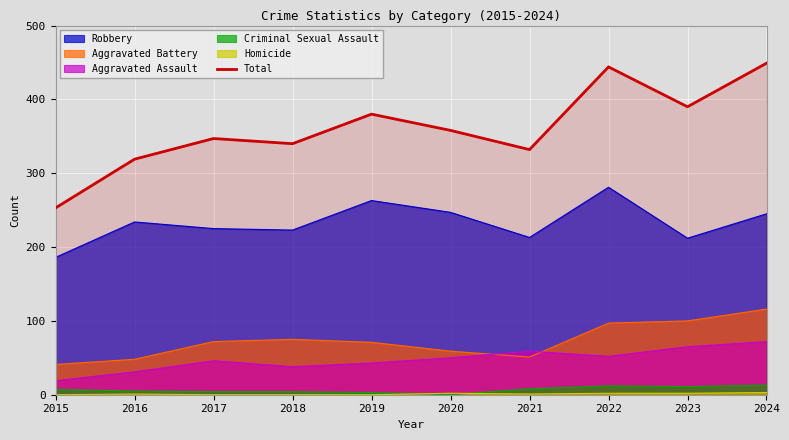

What is the change in value from 2015 to 2016?

+66